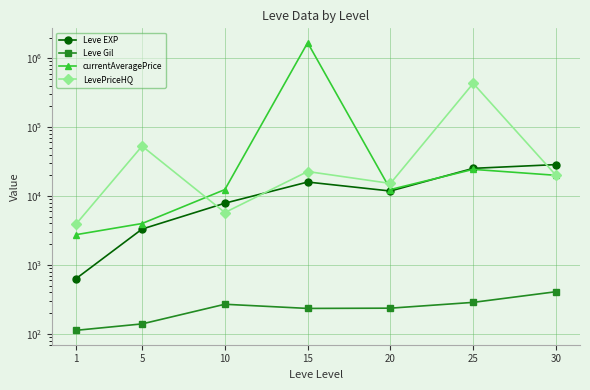

What are all the series names shown in the legend?

Leve EXP, Leve Gil, currentAveragePrice, LevePriceHQ